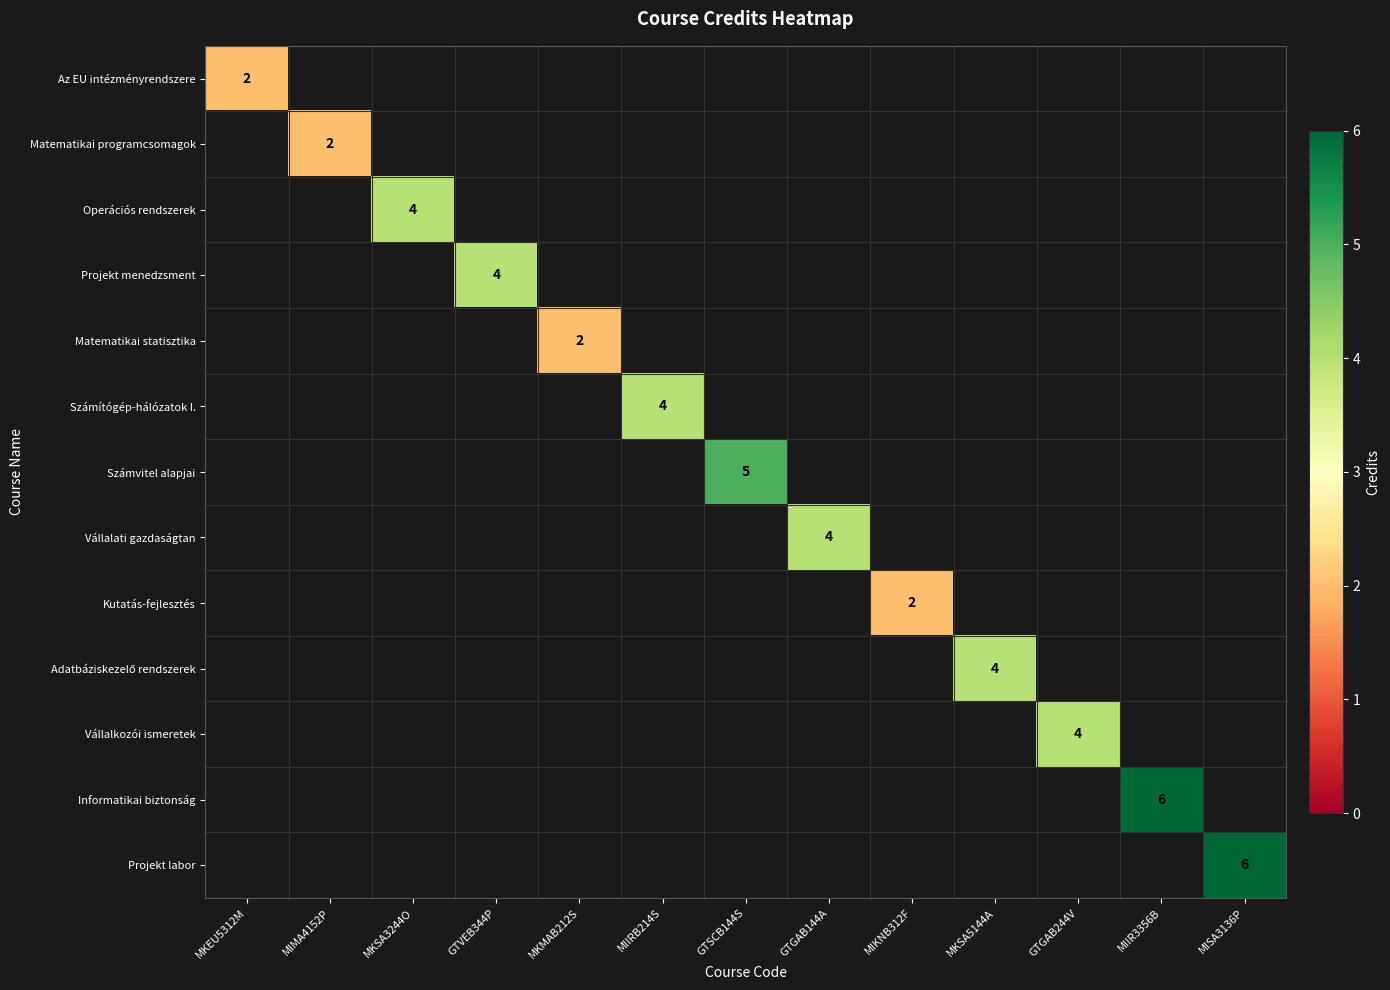

True or false: Számítógép-hálózatok I. has a value of 6 at MIIRB214S.

False